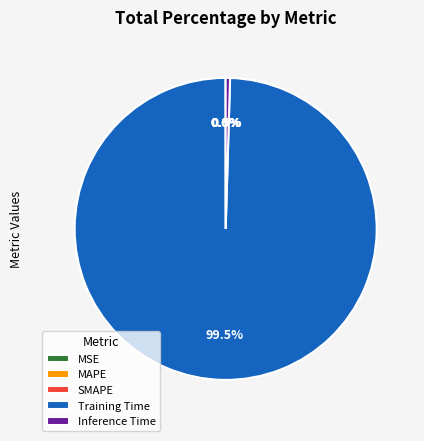

Does Training Time account for over 50% of the chart?

Yes